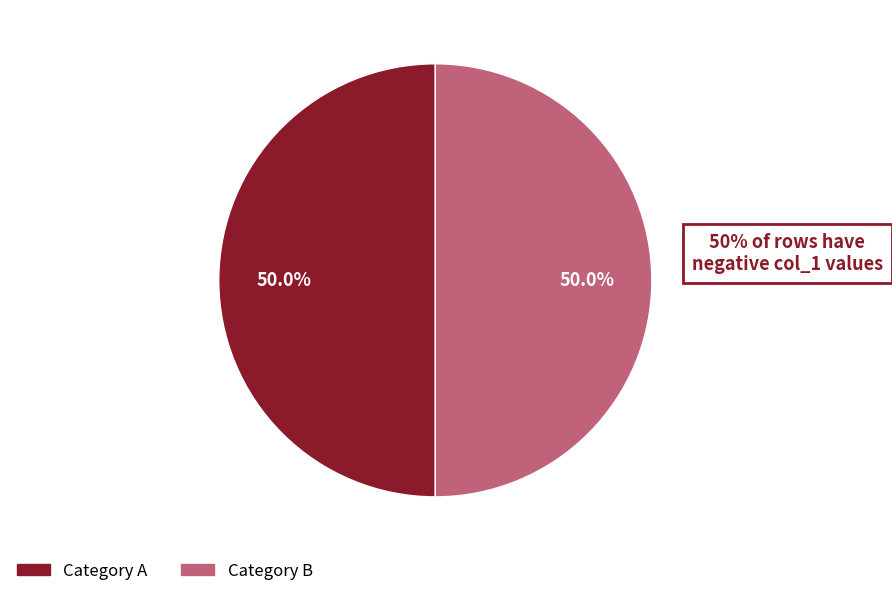

How many slices are in this pie chart?

2